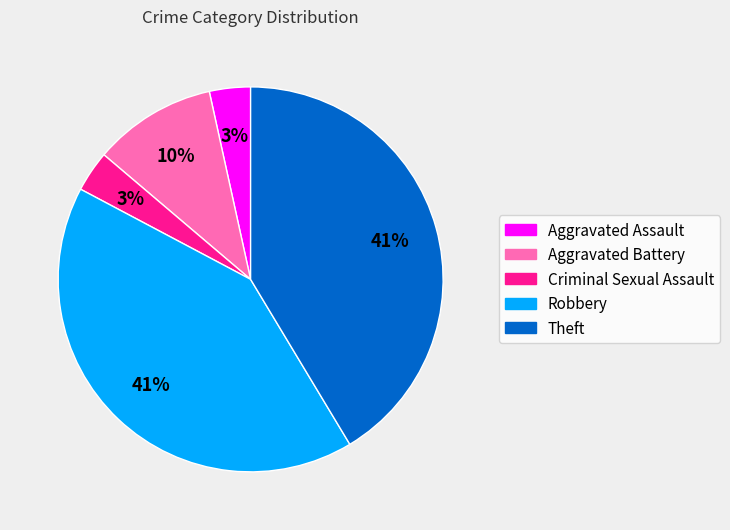

Between Aggravated Assault and Robbery, which is larger?

Robbery